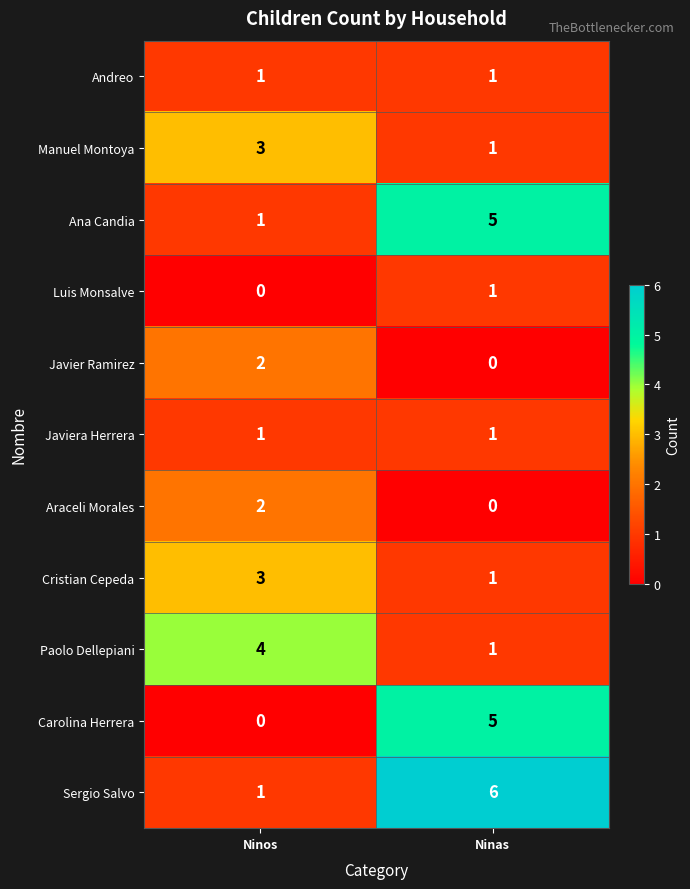

List the labels in order of Paolo Dellepiani value, largest first.

Ninos, Ninas